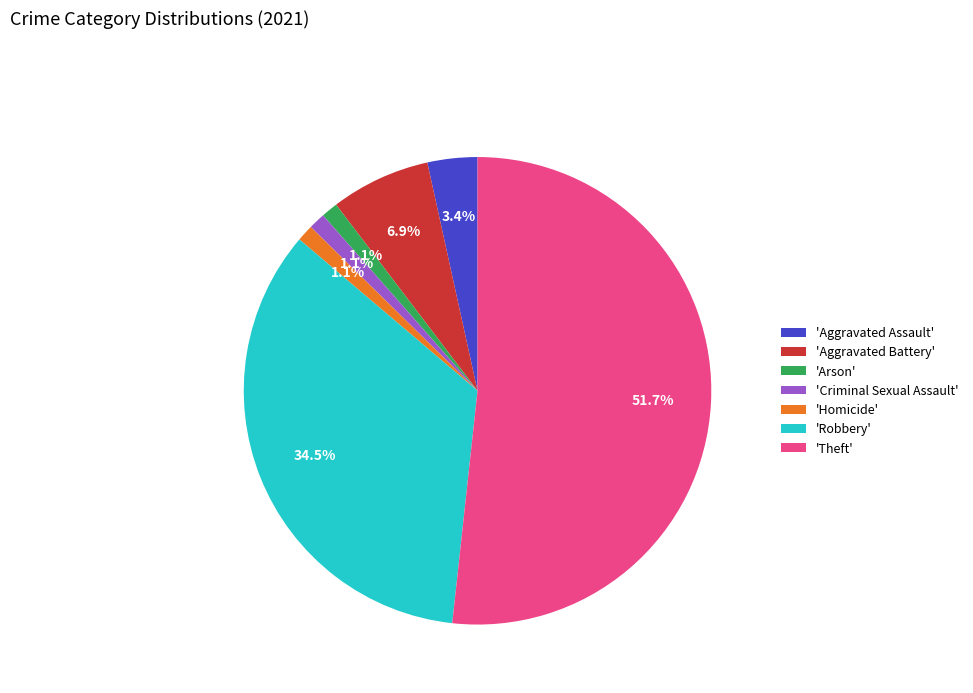

Is there any slice that represents more than half of the pie?

Yes